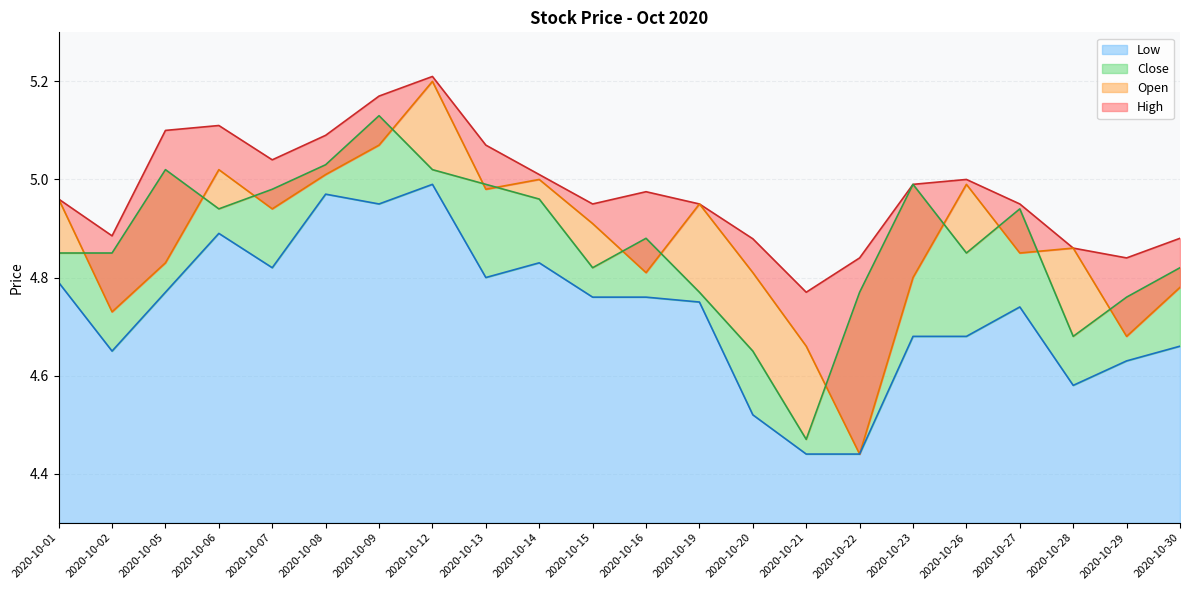

Where is Open nearest to the value 4?

2020-10-22